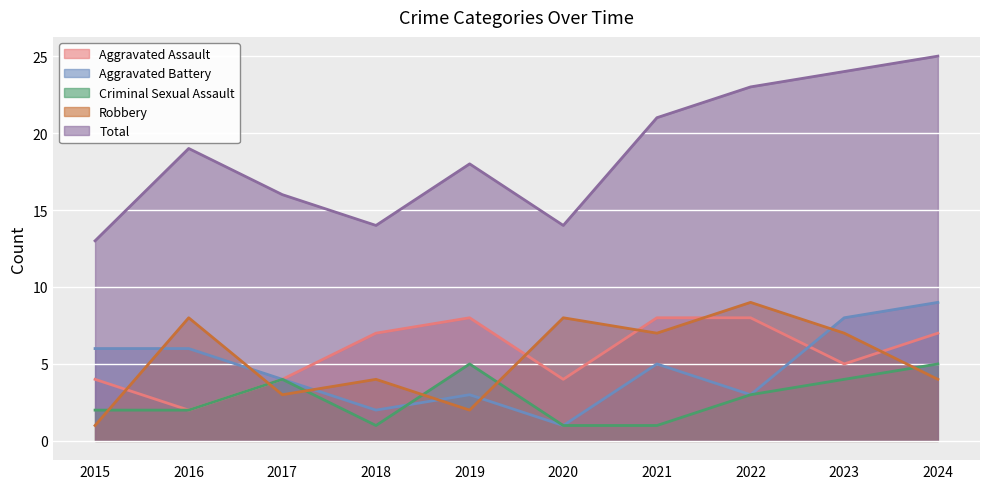

What is the difference between the second highest and minimum values in the Robbery series?

7